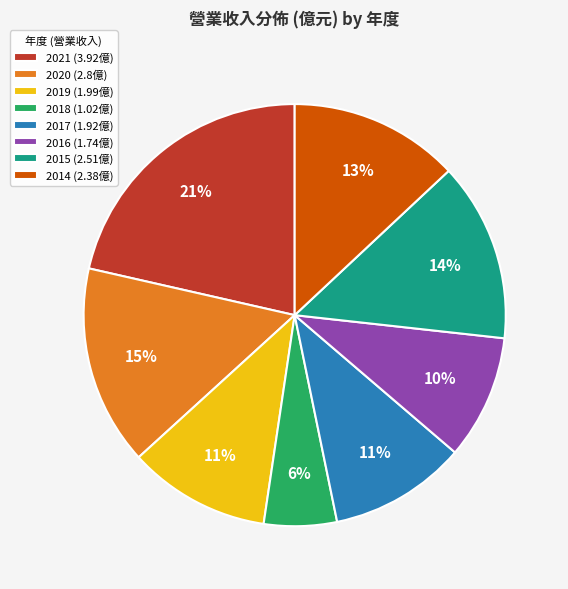

To the nearest percent, what percentage of the pie is 2021?

21%